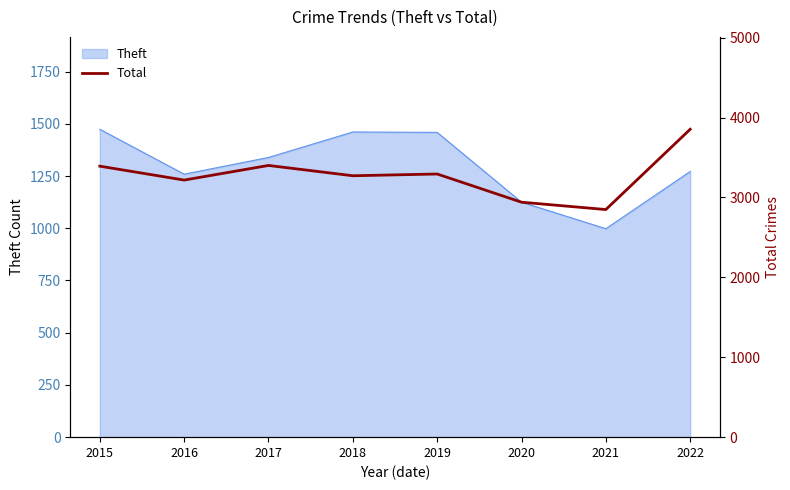

What is the maximum value for Theft?

1474